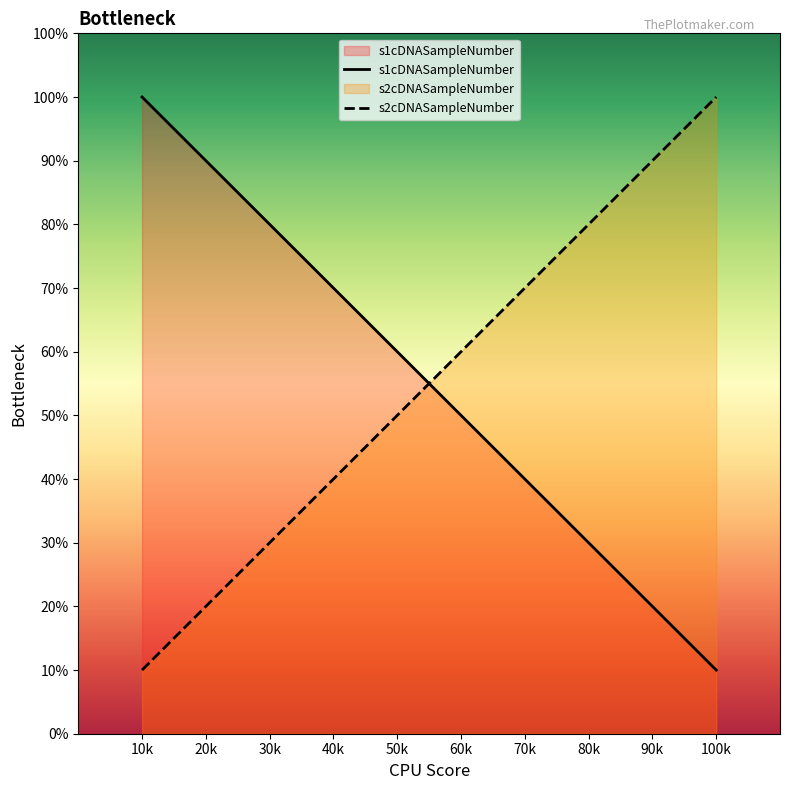

What are all the series names shown in the legend?

s1cDNASampleNumber, s2cDNASampleNumber